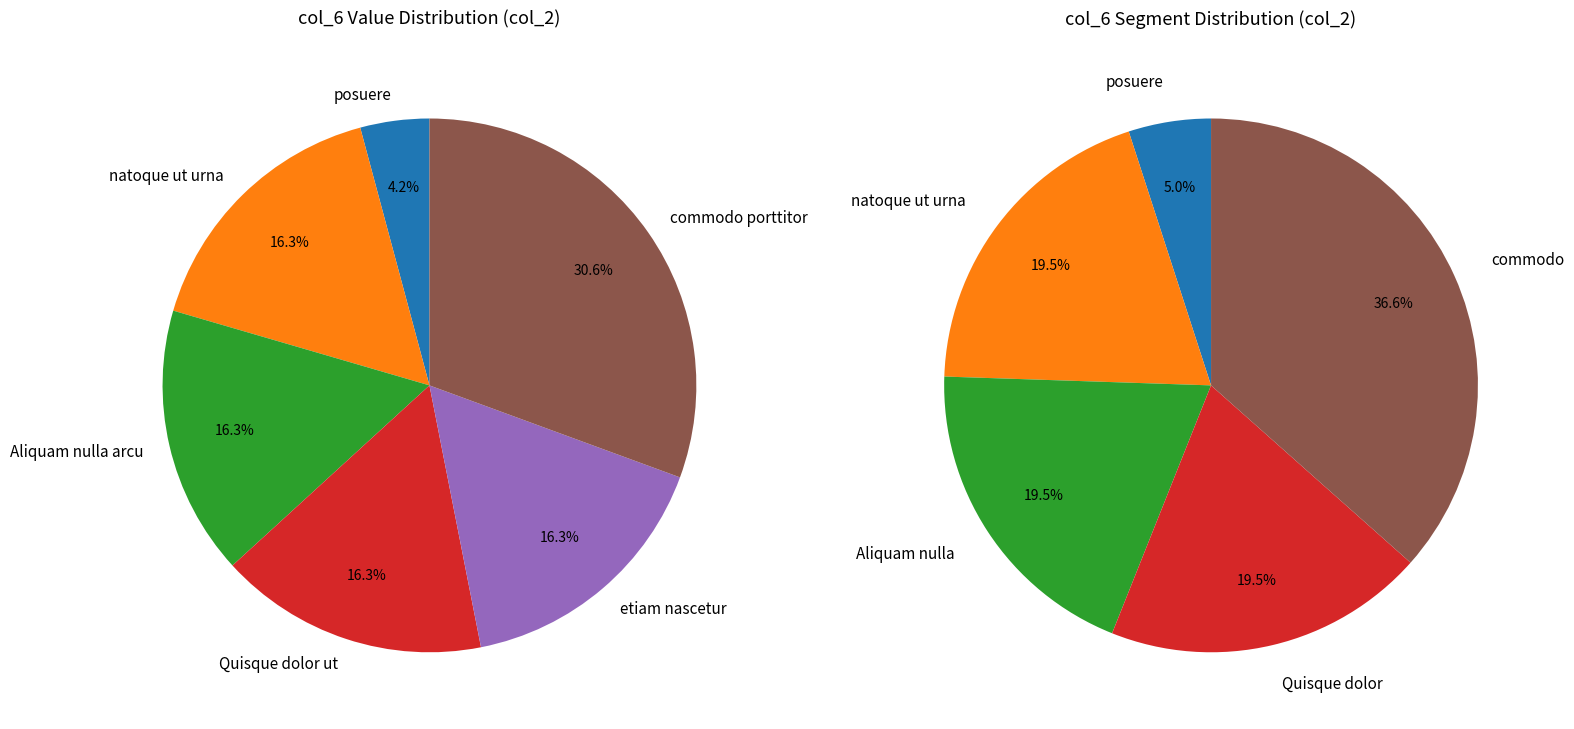

To the nearest percent, what is the average slice percentage?

17%